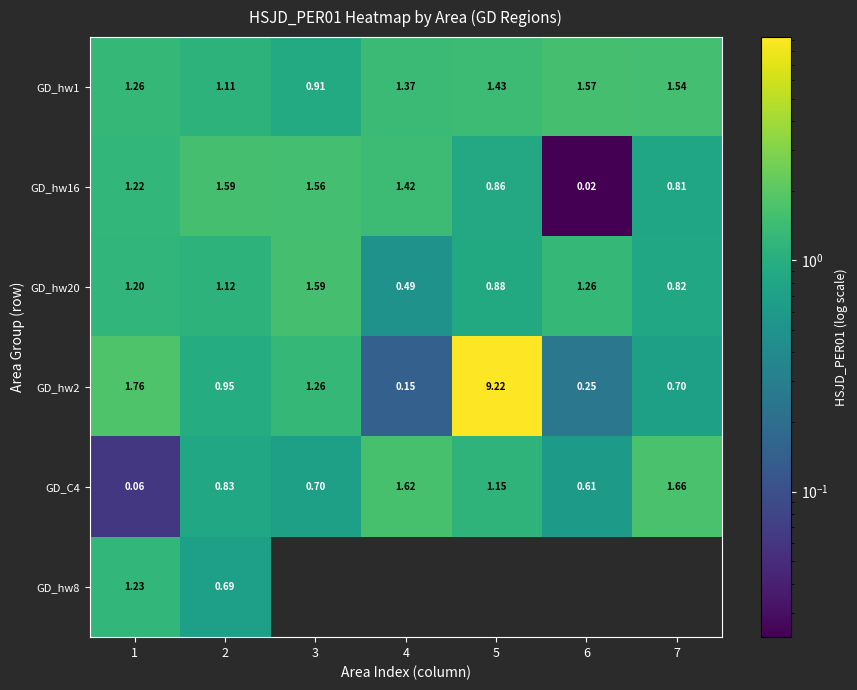

Is the value of GD_hw2 at 6 greater than the value of GD_hw16 at 3?

No